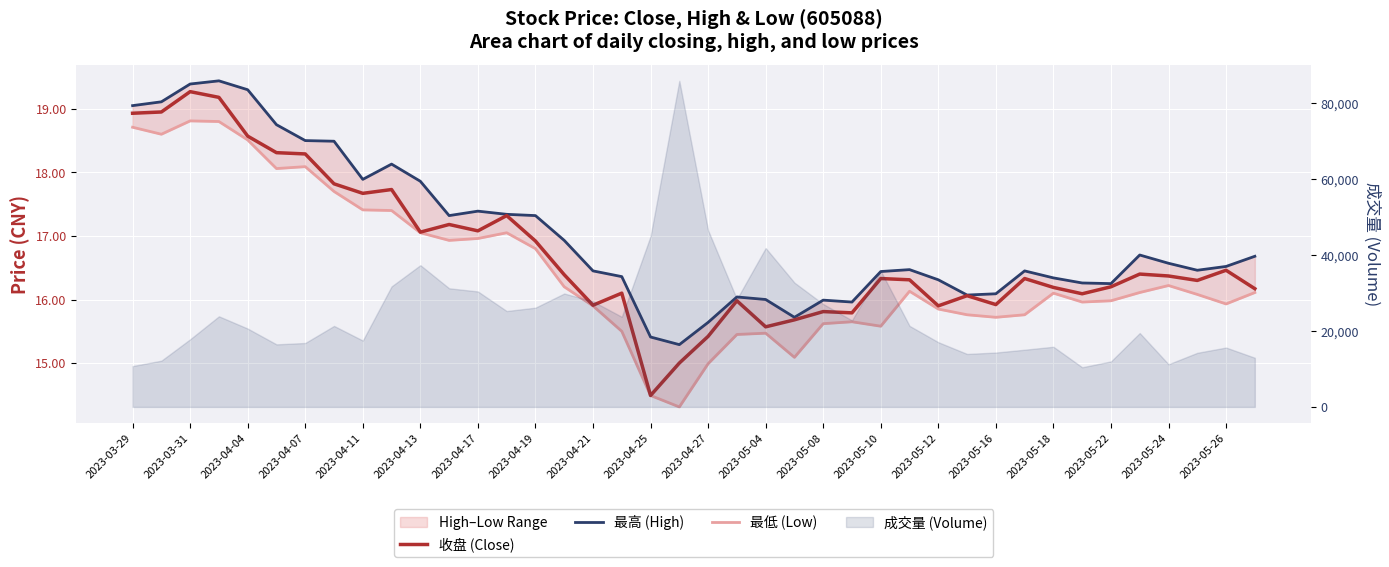

How many interior local valleys does the 最低 (Low) series have?

9